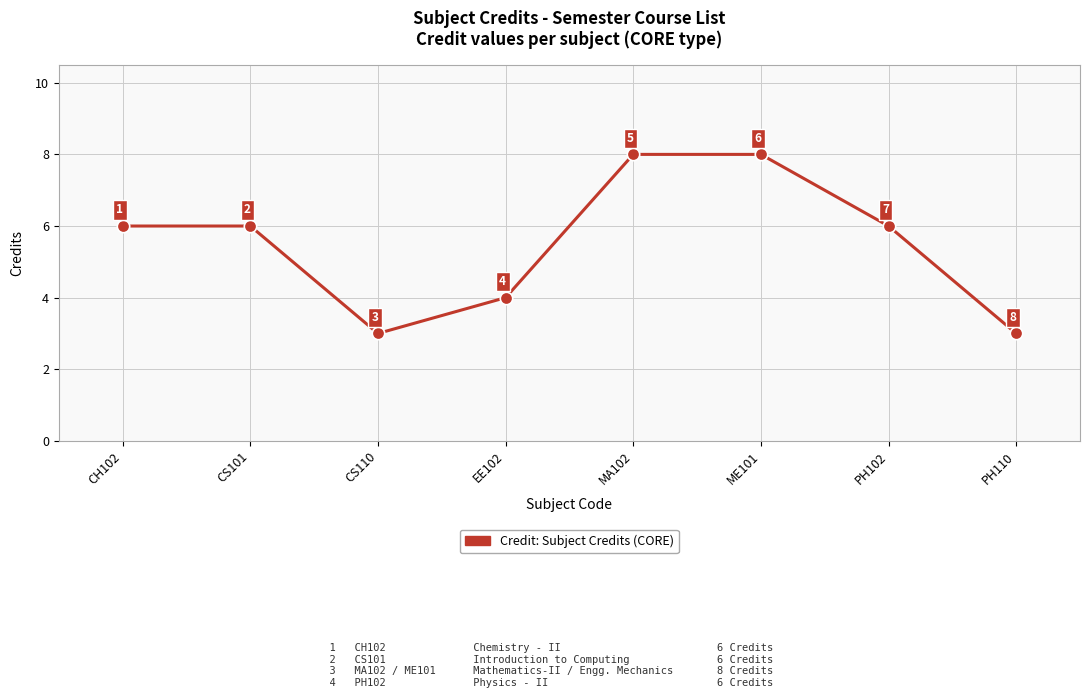

Approximately how many times larger is the value at CS110 compared to CH102?

0.5